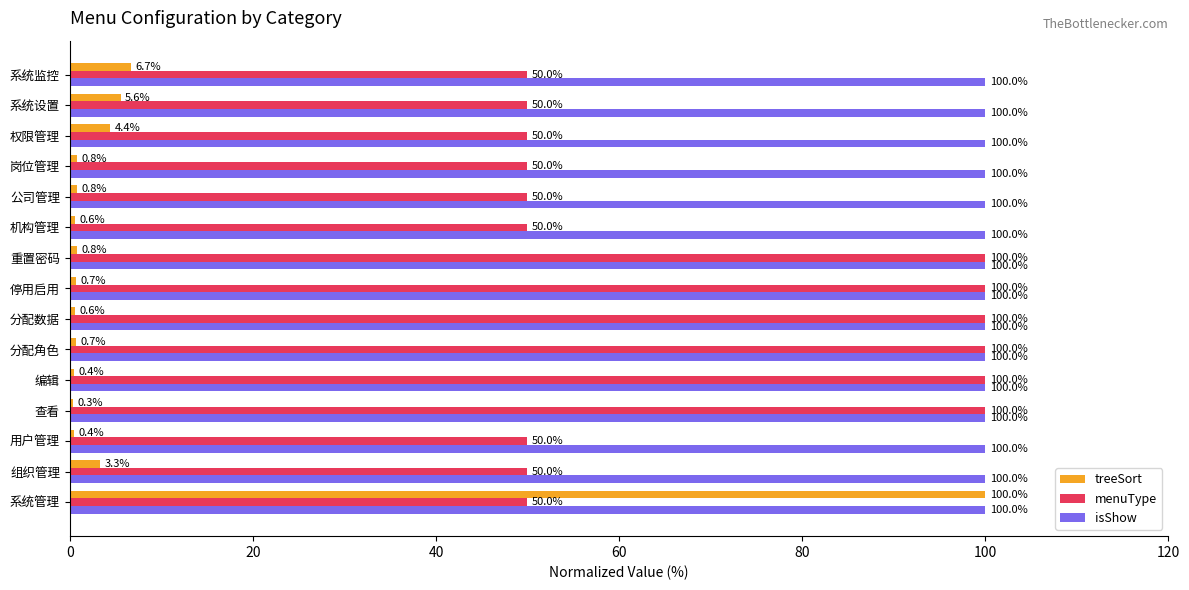

What are all the series names shown in the legend?

treeSort, menuType, isShow